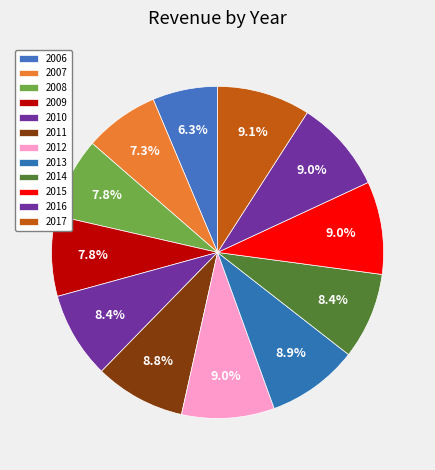

What percentage is the 2015 slice, to the nearest percent?

9%